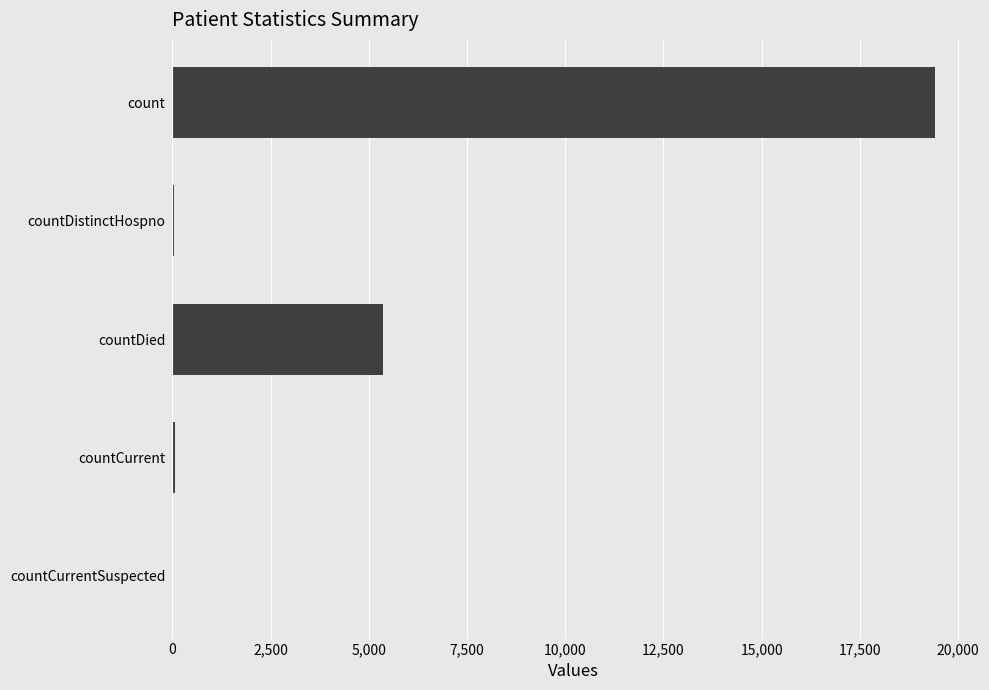

Which label corresponds to the largest value in the chart?

count